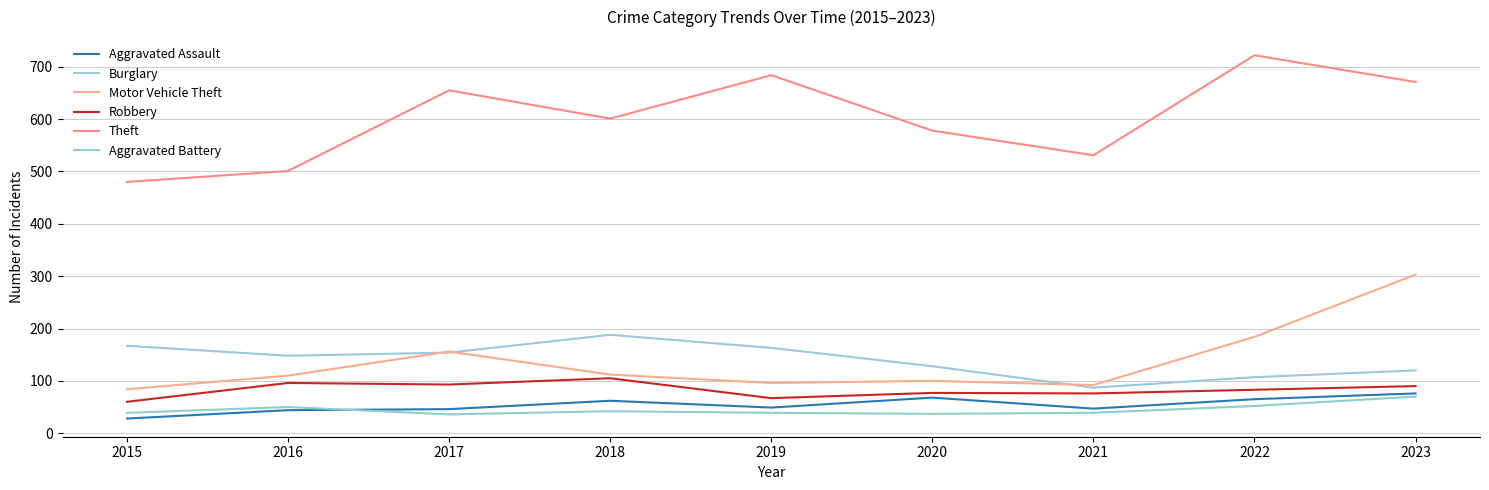

True or false: Aggravated Assault has more than 2 interior local peaks.

False